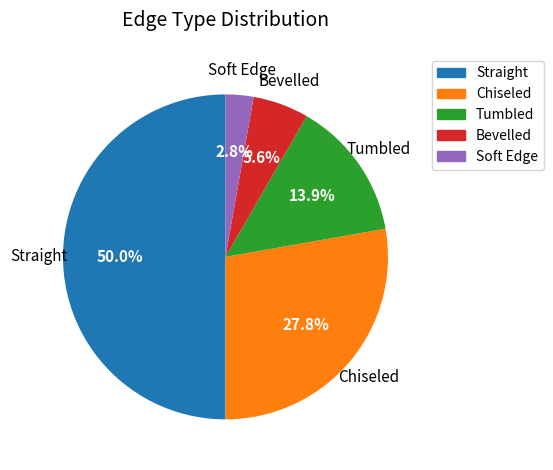

How many slices are in this pie chart?

5